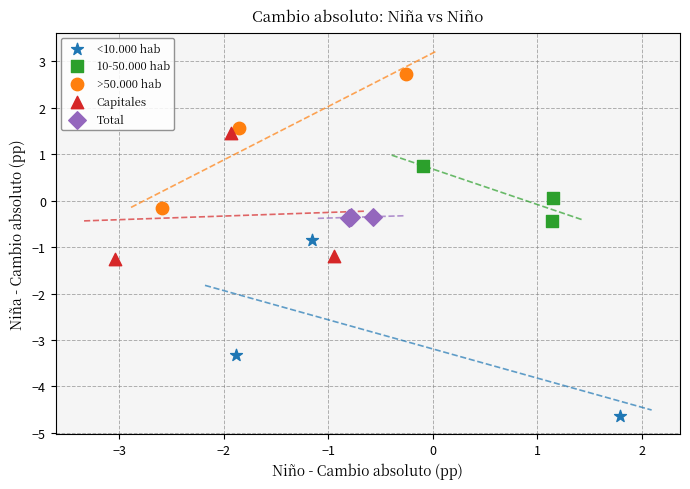

Which series reaches the minimum Y coordinate?

<10.000 hab